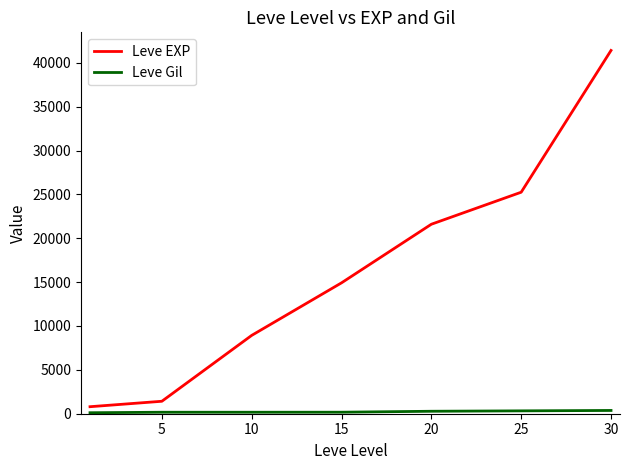

Which series has the largest total across all categories?

Leve EXP